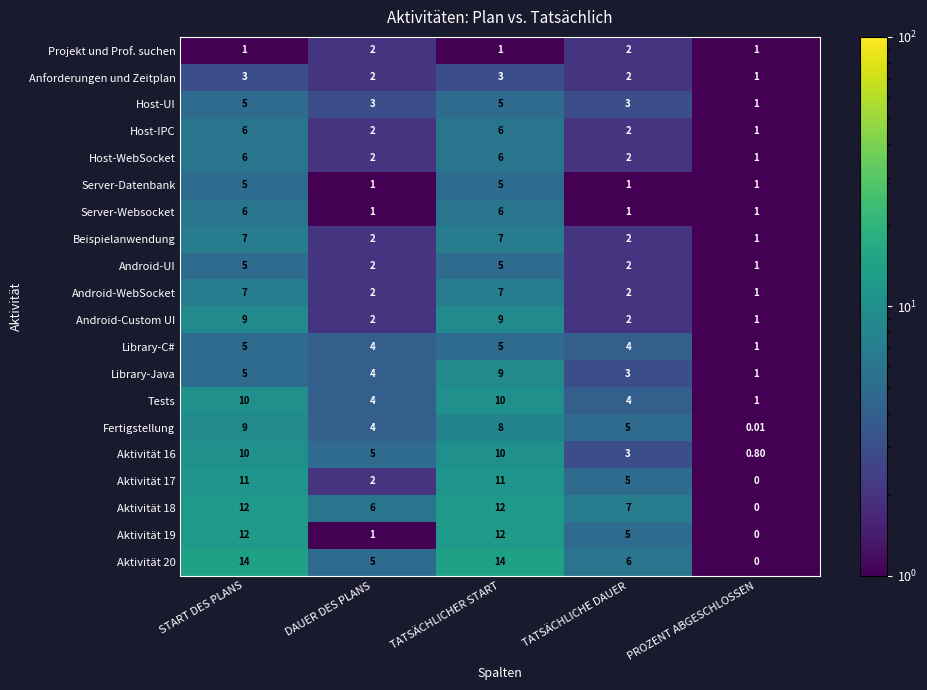

At which category is the sum across all series the highest?

TATSÄCHLICHER START